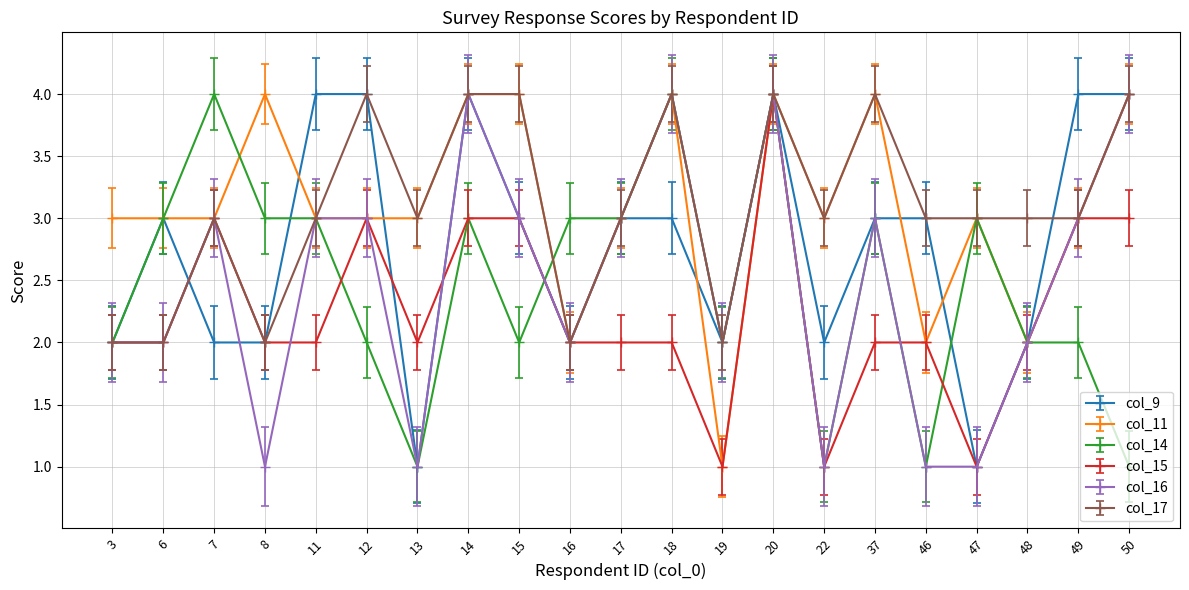

At which category does col_16 reach its first local peak?

7